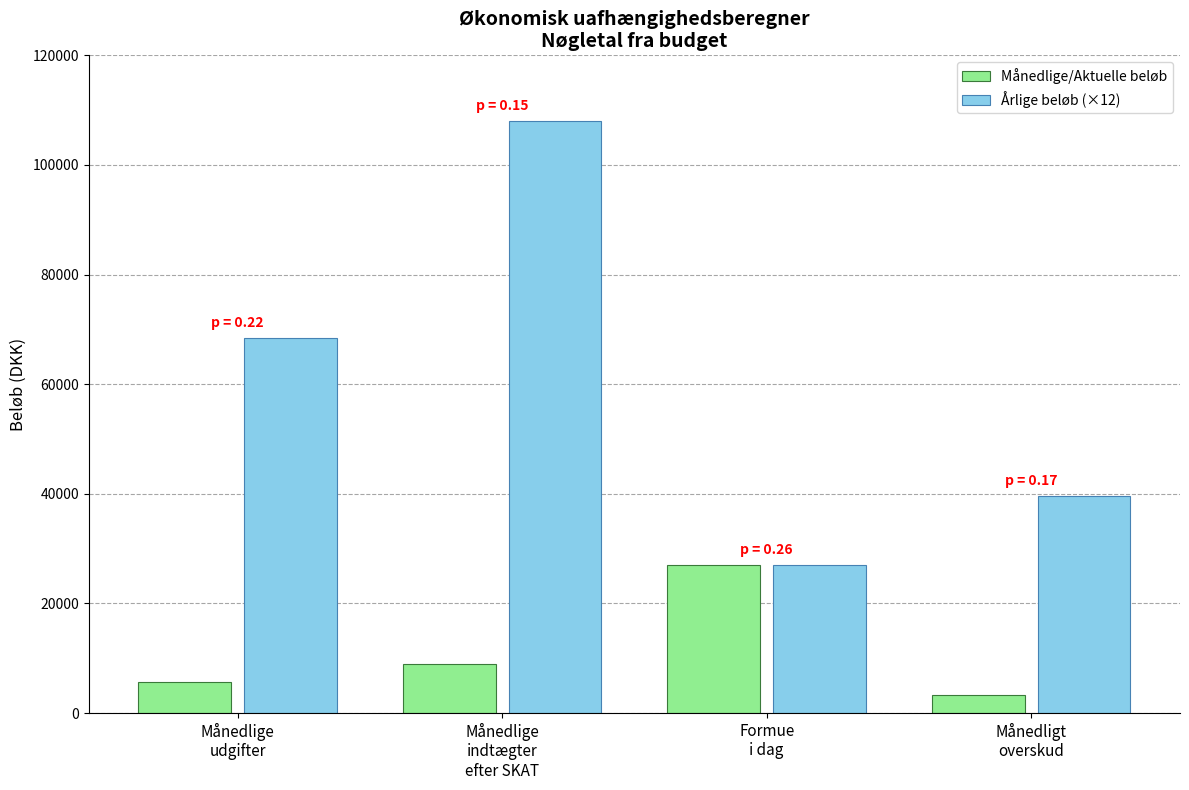

Reading left to right, what are all the values shown in this chart?

Månedlige/Aktuelle beløb: Månedlige
udgifter=5700	Månedlige
indtægter
efter SKAT=9000	Formue
i dag=27000	Månedligt
overskud=3300
Årlige beløb (×12): Månedlige
udgifter=68400	Månedlige
indtægter
efter SKAT=108000	Formue
i dag=27000	Månedligt
overskud=39600